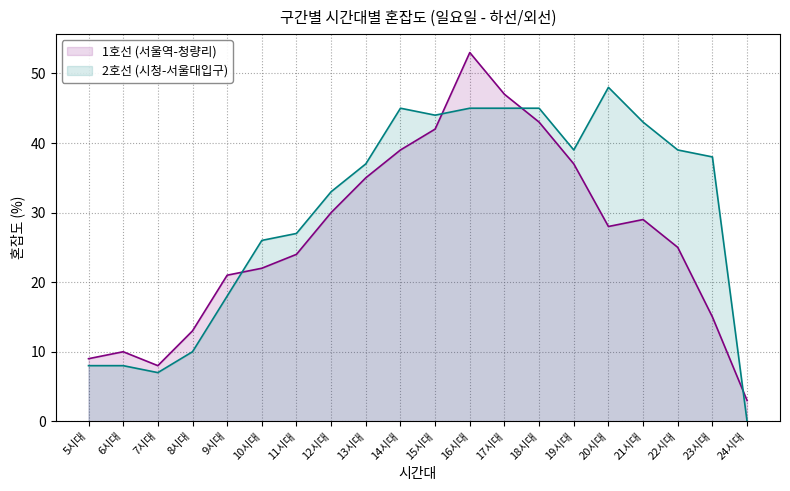

The value of 2호선 (시청-서울대입구) at 10시대 is 39. True or false?

False